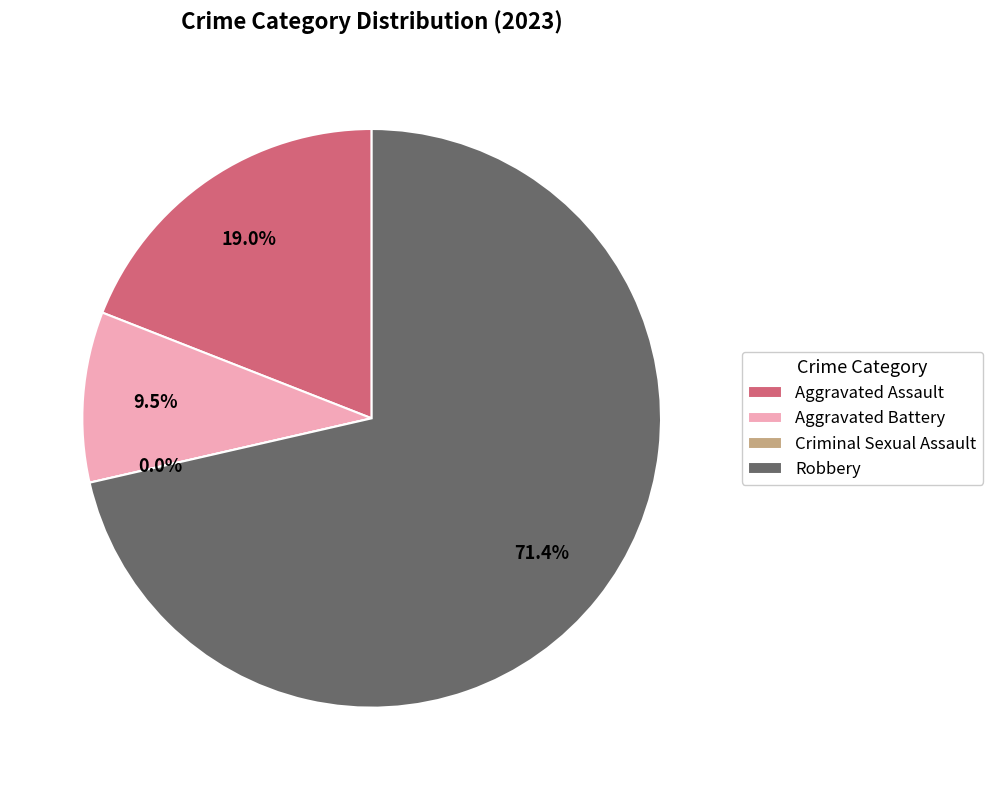

To the nearest percent, what is the difference between the largest and smallest slice percentages?

71%